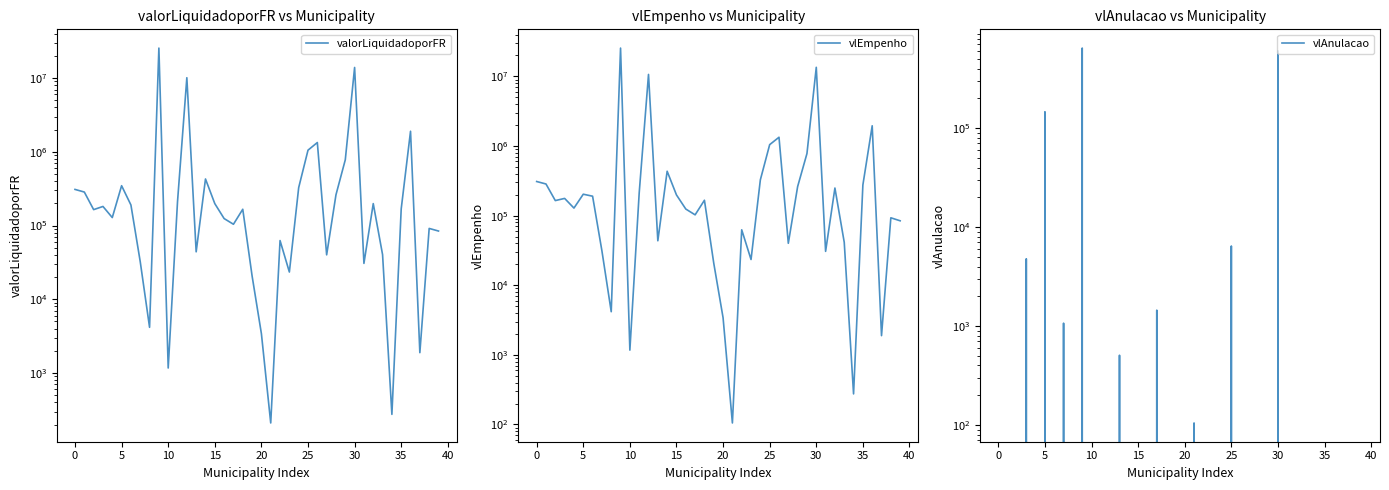

Reading right to left, transcribe all the data shown in this chart.

valorLiquidadoporFR: 84312.7	91447.2	1887.7	1902439.9	168497.9	274.8	40317.2	198535.9	30681.4	13952538.2	779888.0	261473.1	40071.1	1337393.3	1053801.3	326955.8	23427.2	62606.9	210.0	3413.5	20765.8	166439.4	104146.2	124430.6	198414.3	428469.1	44046.1	10125419.2	211473.6	1168.9	25555402.8	4166.2	32320.6	190250.9	347343.0	128437.6	181629.8	164503.6	284909.7	309307.7
vlEmpenho: 84312.7	93135.3	1887.7	1954883.1	275820.5	274.8	41398.5	249251.6	30681.4	13522620.8	779888.0	261473.1	40071.1	1337393.3	1047358.8	326955.8	23427.2	62606.9	105.0	3413.5	20765.8	166439.4	102697.8	124430.6	198414.3	434322.2	43538.6	10685867.4	211473.6	1168.9	25550155.5	4166.2	31250.6	190250.9	203203.4	128437.6	176846.1	164578.6	284909.7	309307.7
vlAnulacao: 0.0	0.0	0.0	0.0	0.0	0.0	0.0	0.0	0.0	603558.9	0.0	0.0	0.0	0.0	6442.6	0.0	0.0	0.0	105.0	0.0	0.0	0.0	1448.4	0.0	0.0	0.0	507.5	0.0	0.0	0.0	644046.9	0.0	1070.0	0.0	146239.6	0.0	4783.8	0.0	0.0	0.0